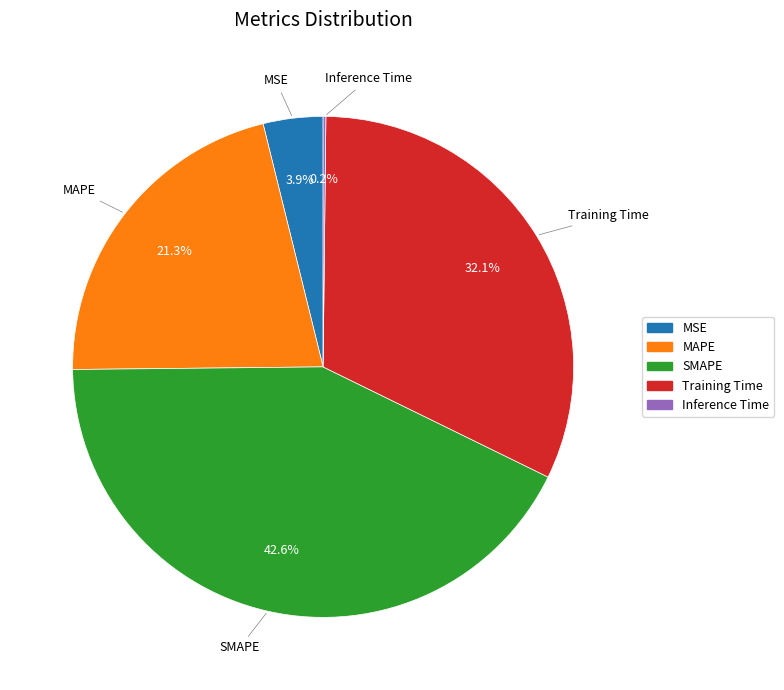

To the nearest percent, what is the difference between the largest and smallest slice percentages?

42%